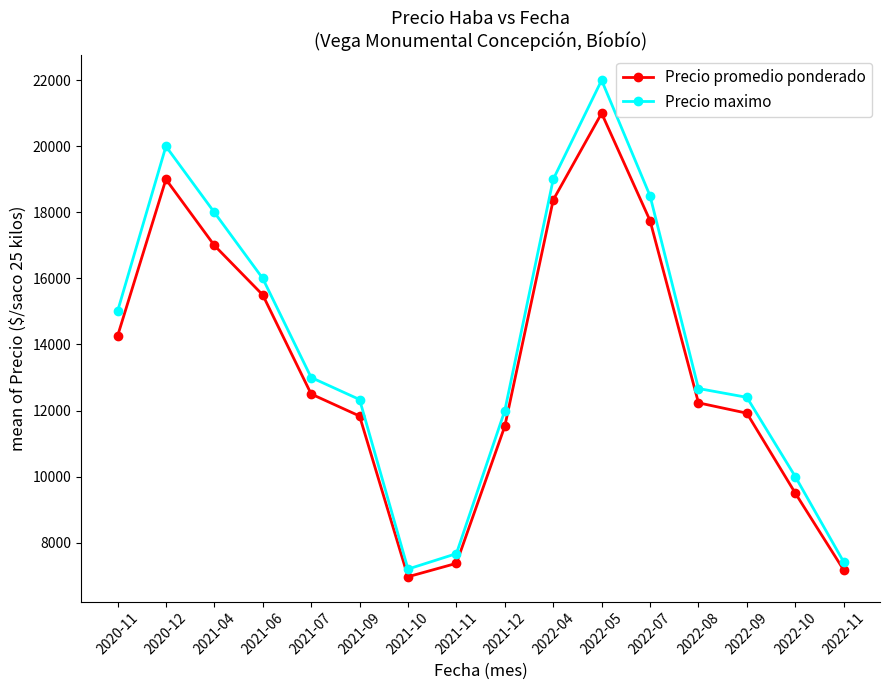

True or false: Precio maximo and Precio promedio ponderado cross at least once.

False